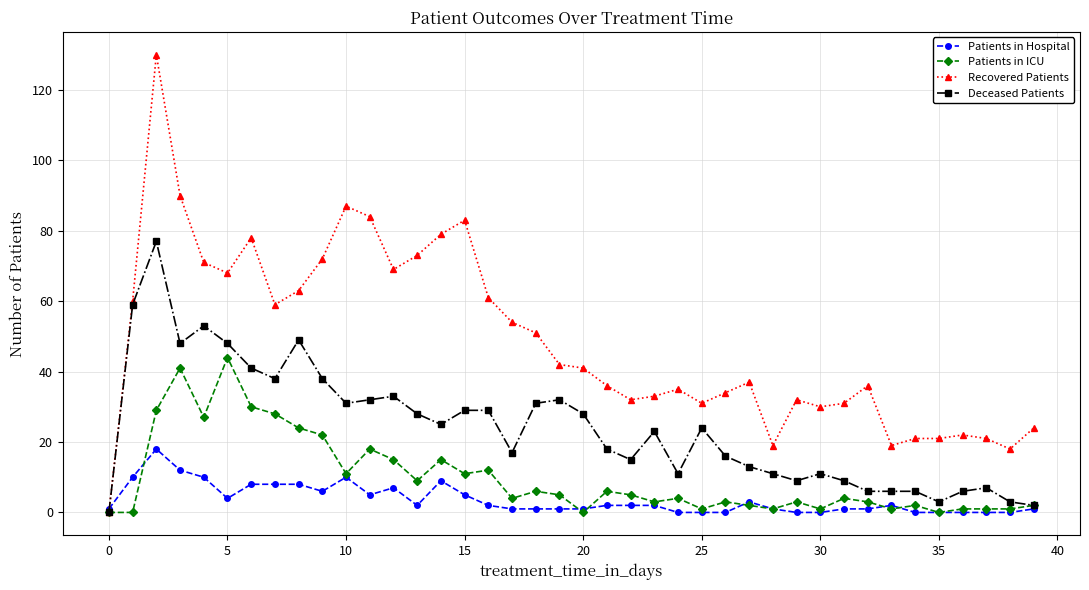

Which series ends up on top after the final intersection of Recovered Patients and Patients in Hospital?

Recovered Patients